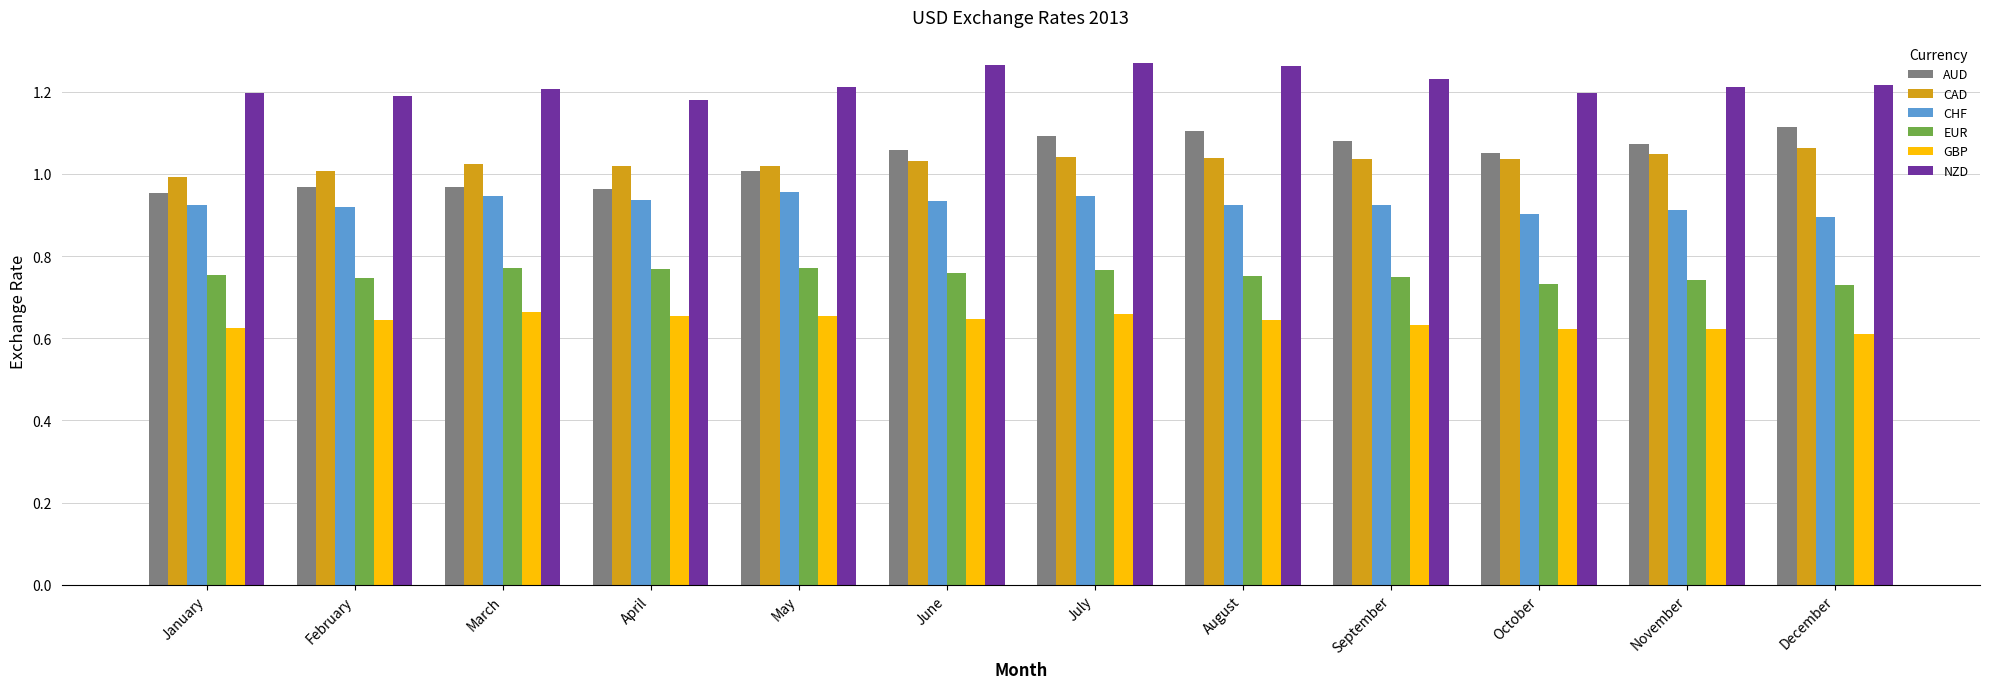

What is the difference between the maximum and minimum values in the CAD series?

0.1